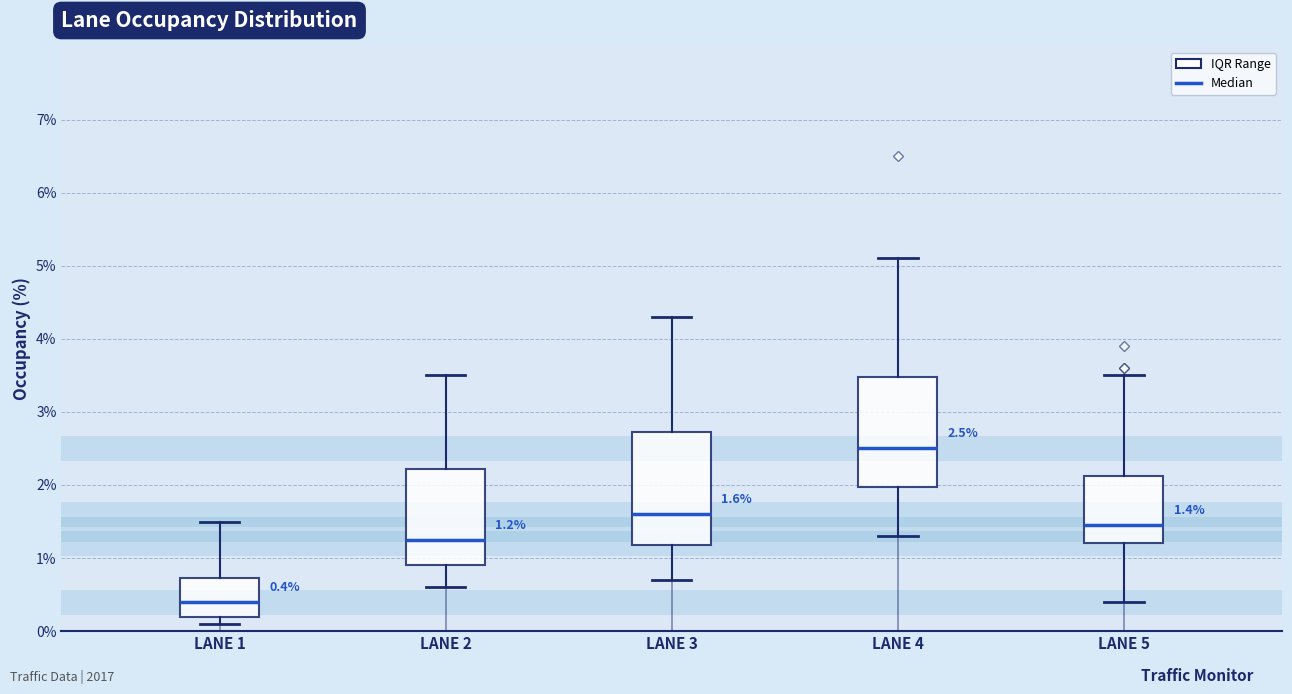

Which box has the highest median line?

LANE 4